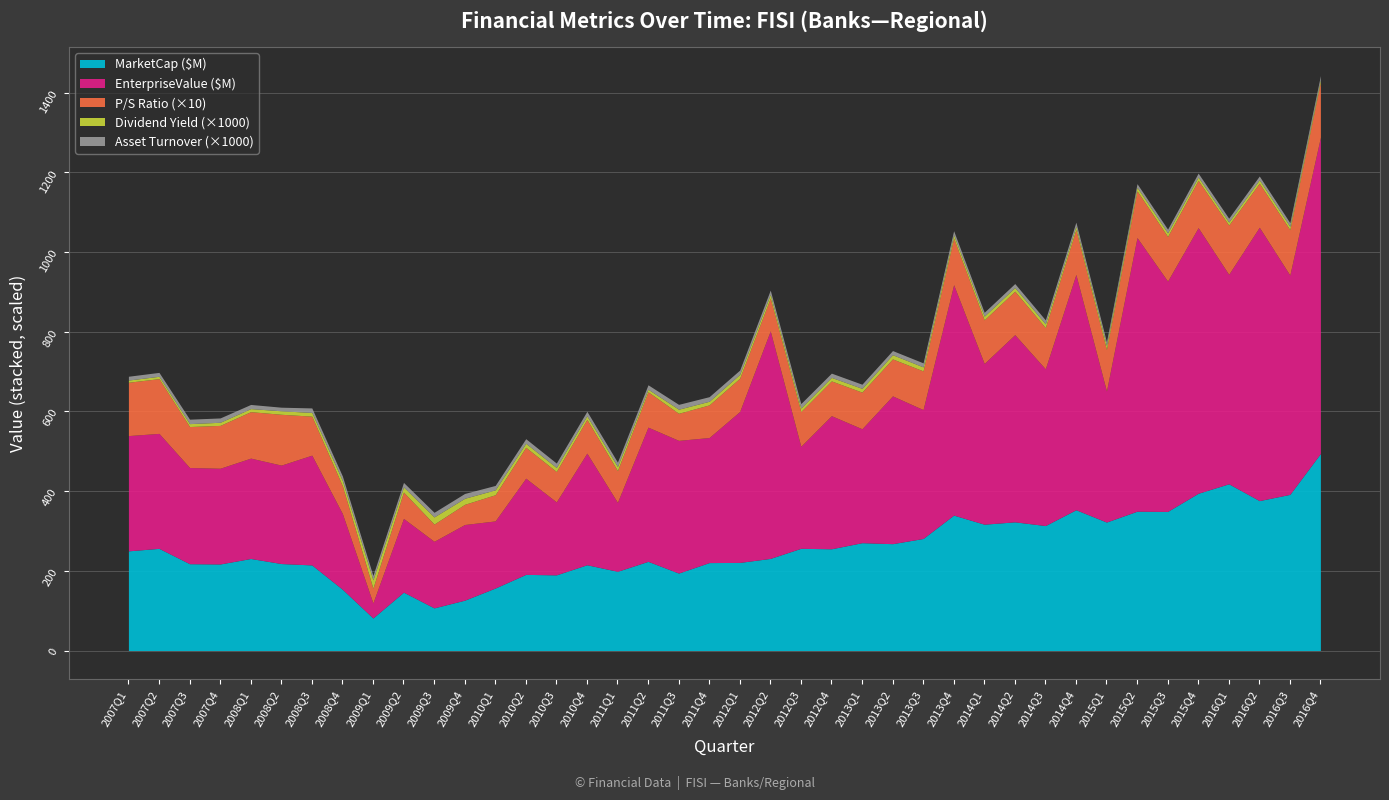

What are all the series names shown in the legend?

MarketCap, EnterpriseValue, priceToSalesRatio, dividendYield, AssetsTurnover